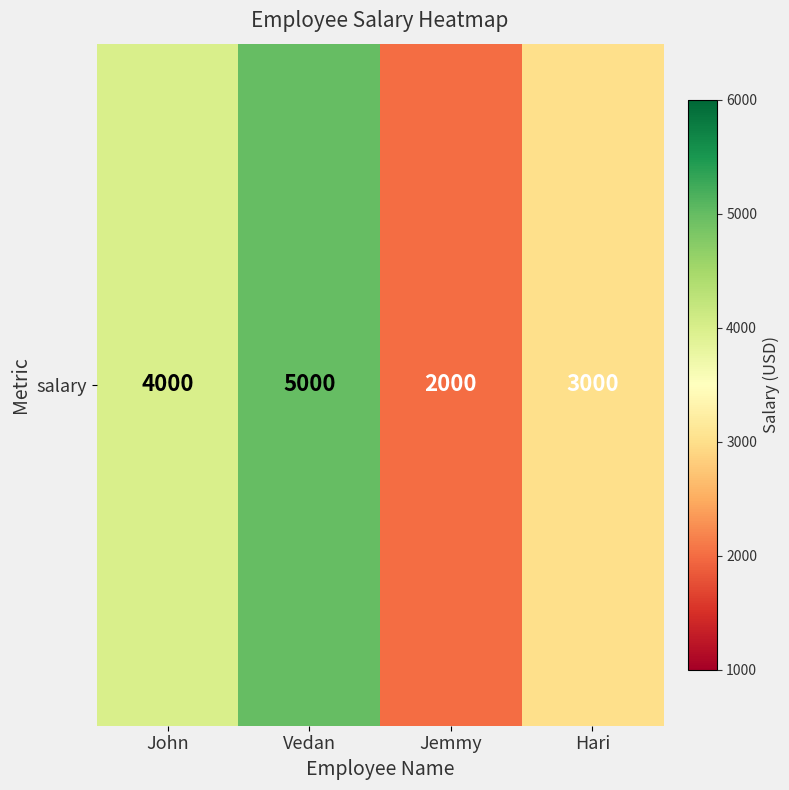

What is the ratio of the value at Vedan to the value at Jemmy?

2.5